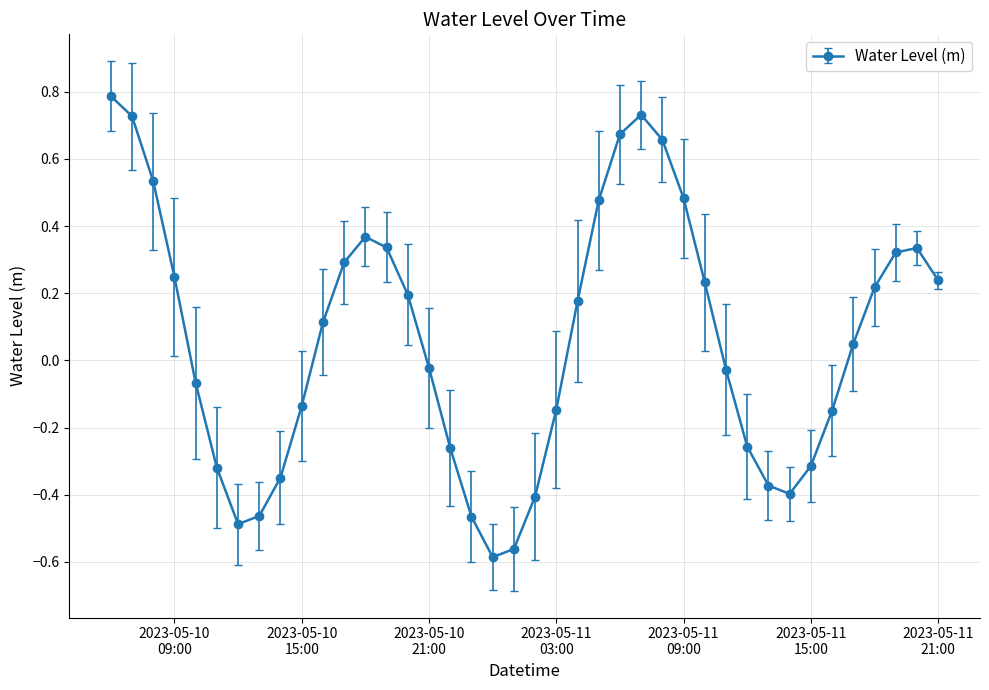

How many points are lower than both their immediate neighbors (excluding endpoints)?

3